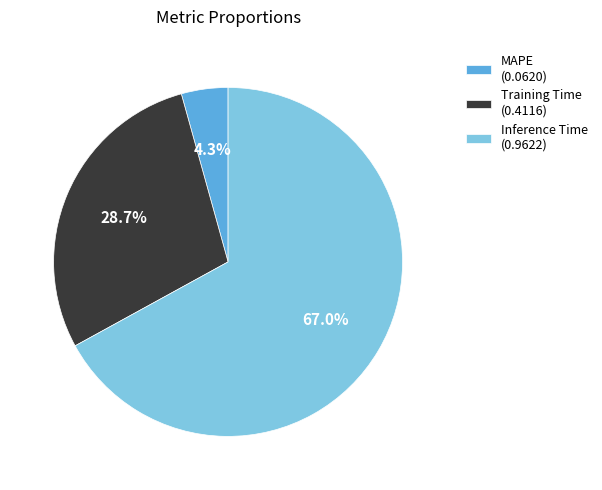

To the nearest percent, what is the average slice percentage?

33%